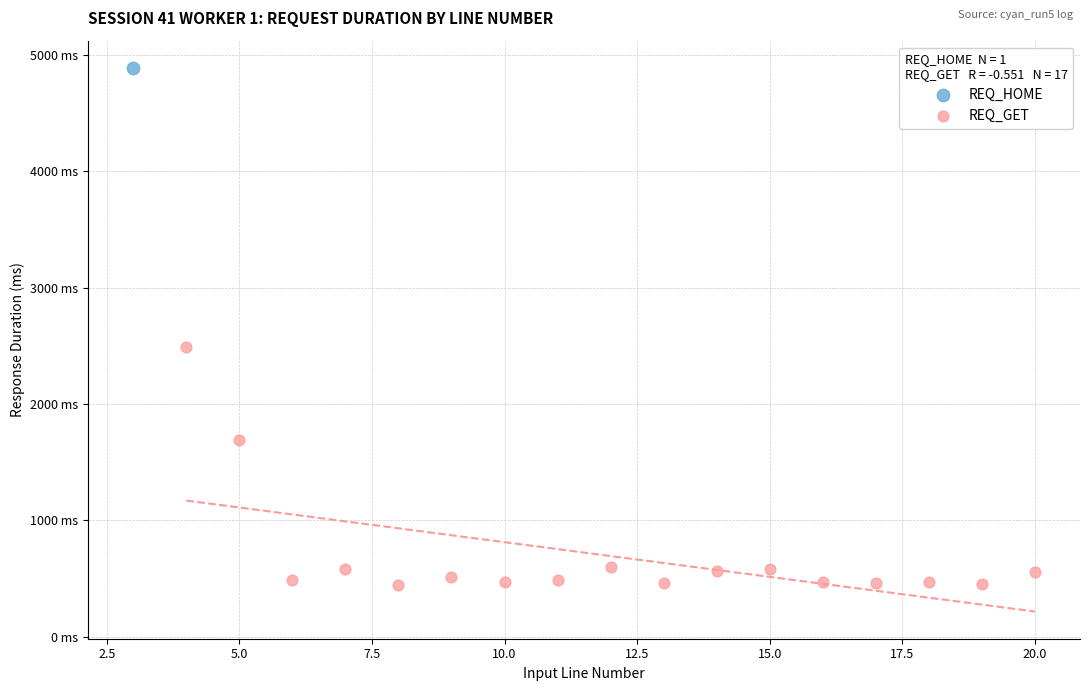

What are all the series names shown in the legend?

REQ_HOME, REQ_GET